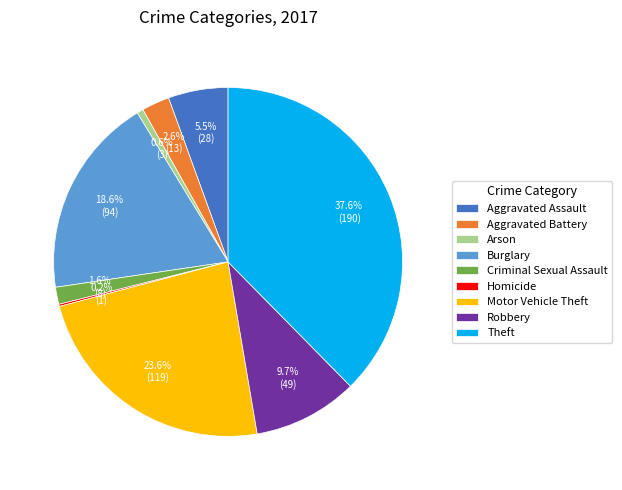

To the nearest percent, what percentage of the pie is Aggravated Battery?

3%